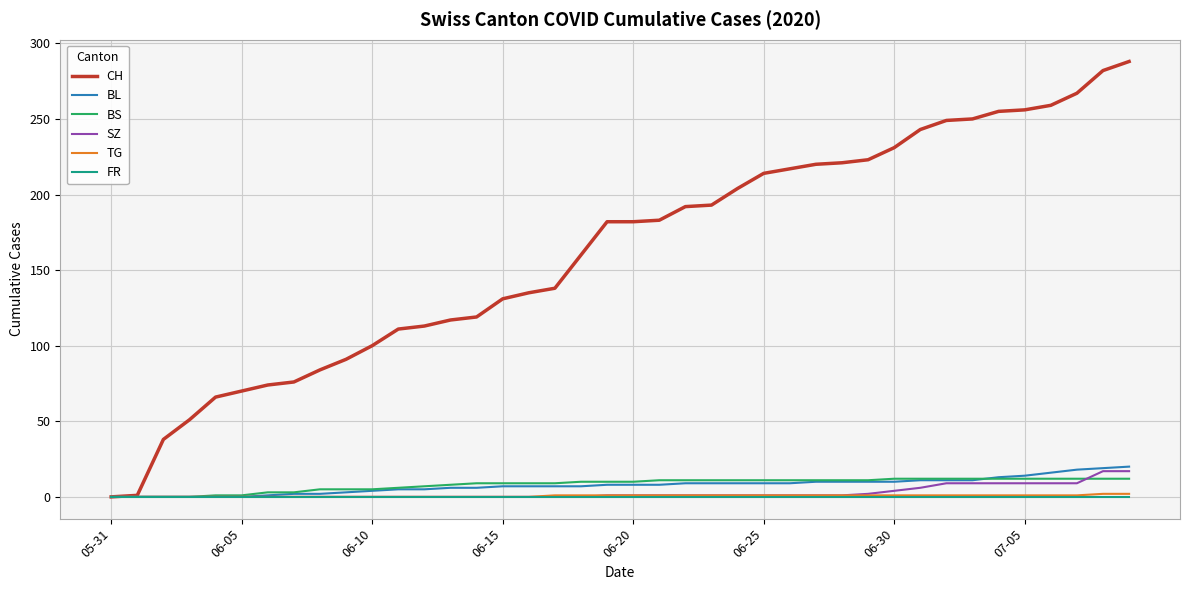

Which series has the largest range (max minus min)?

CH